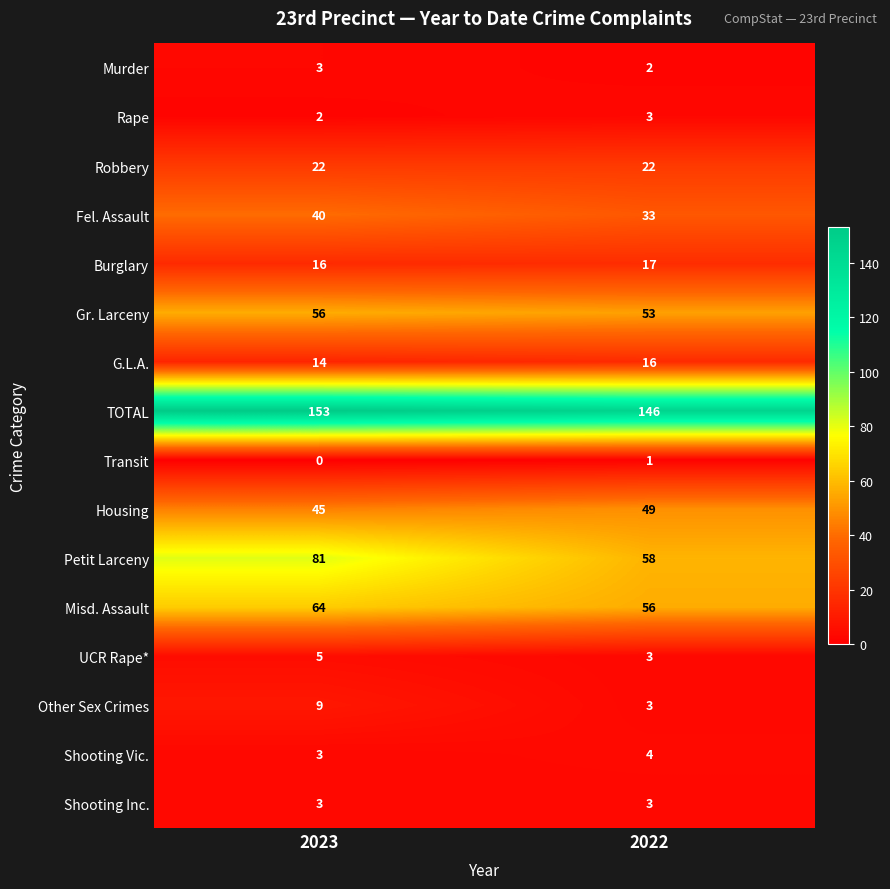

Which series has the widest spread of values?

Petit Larceny